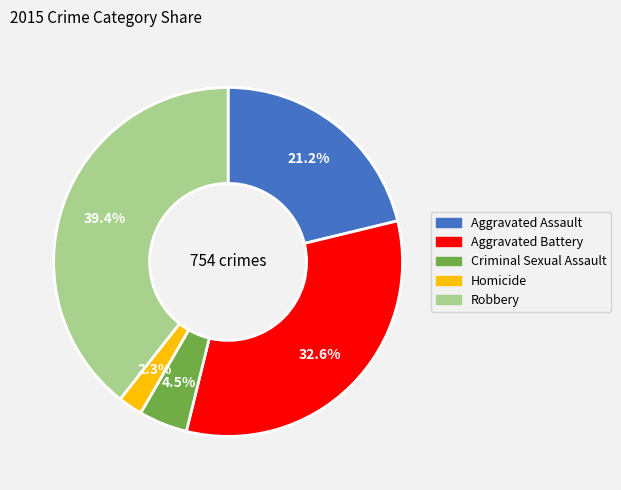

Is the sum of Aggravated Battery and Aggravated Assault greater than half?

Yes